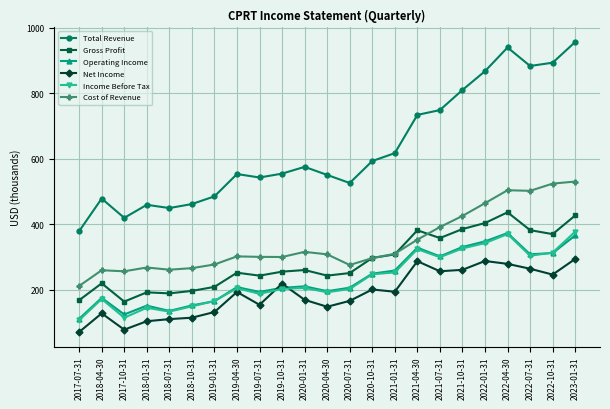

What is the label of the 5th point from the left?

2018-07-31